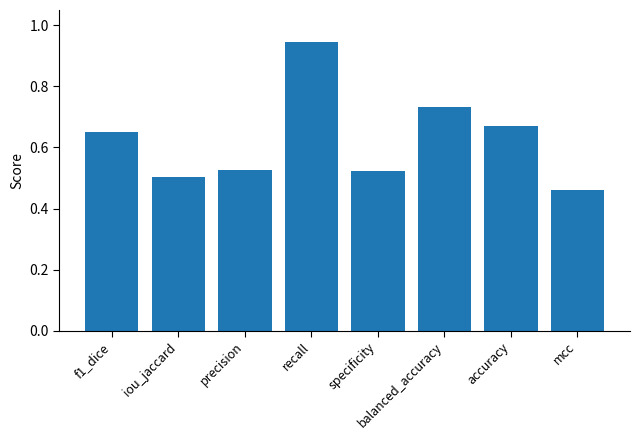

How many categories are shown in the chart?

8